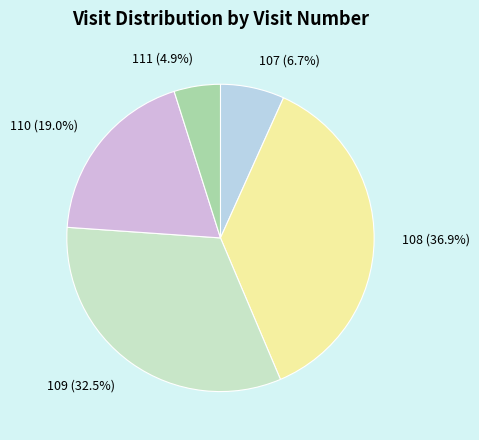

Which slice is the largest?

108